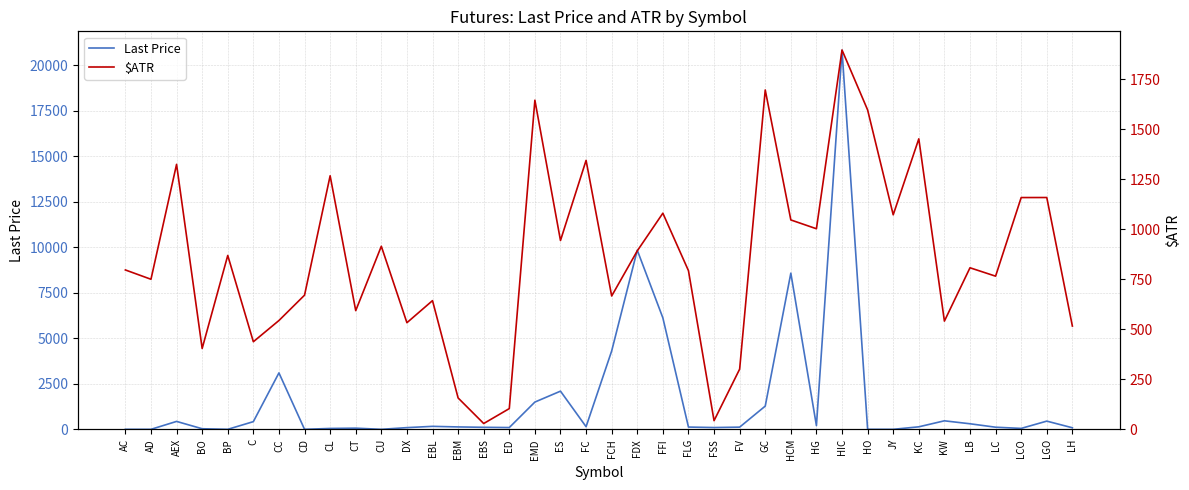

What is the difference between the second highest and minimum values in the Last Price series?

9835.3